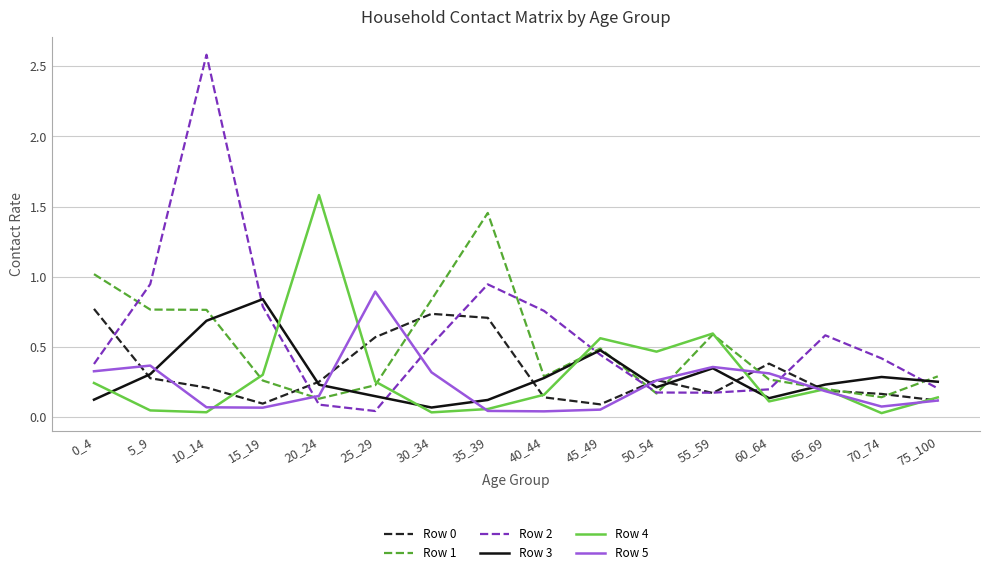

Is it true that Row 3 equals 0.1 at 50_54?

False